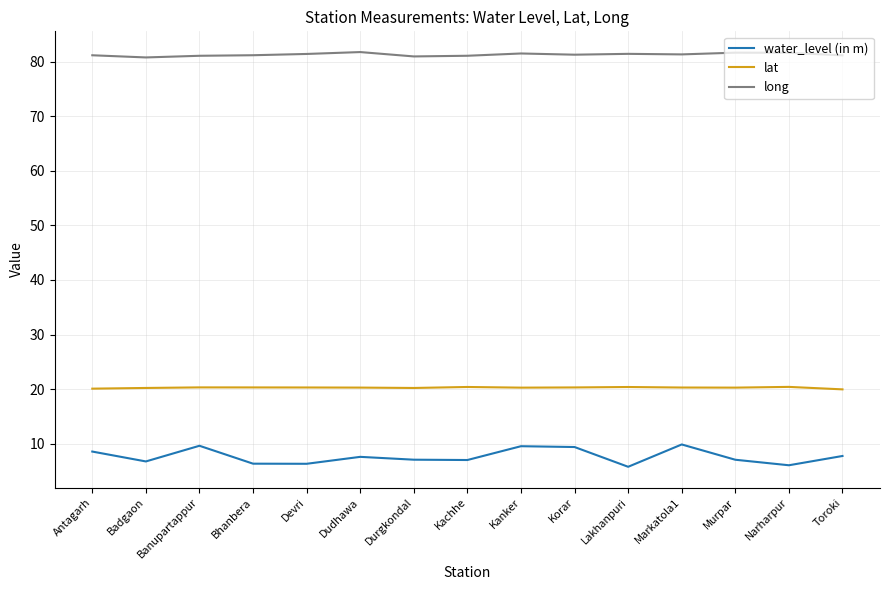

At Lakhanpuri, list the series in order from largest to smallest.

long, lat, water_level (in m)